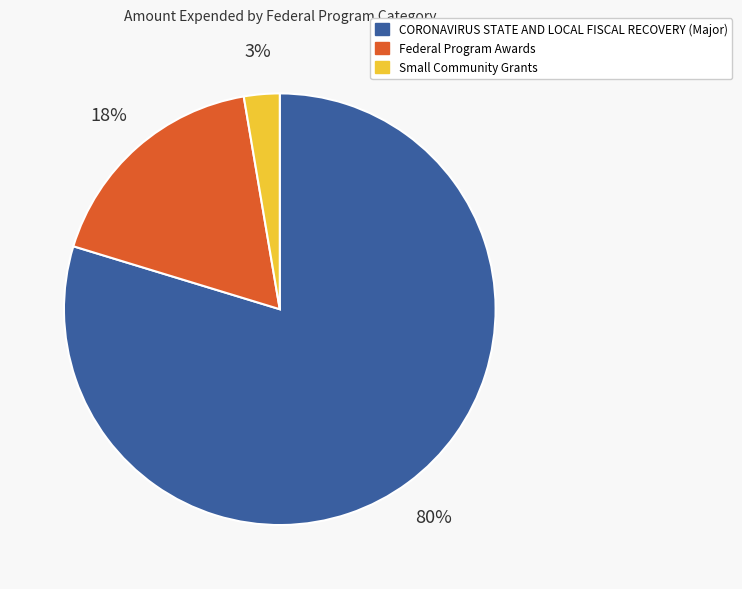

To the nearest percent, what is the average slice percentage?

33%